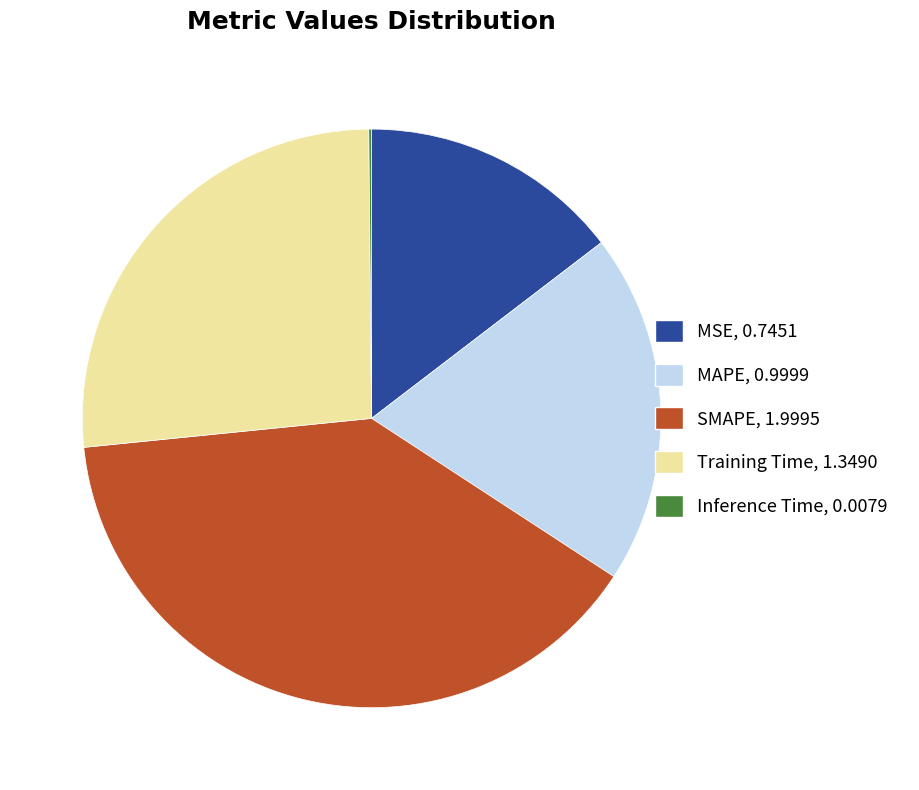

True or false: Training Time accounts for 38% of the total.

False